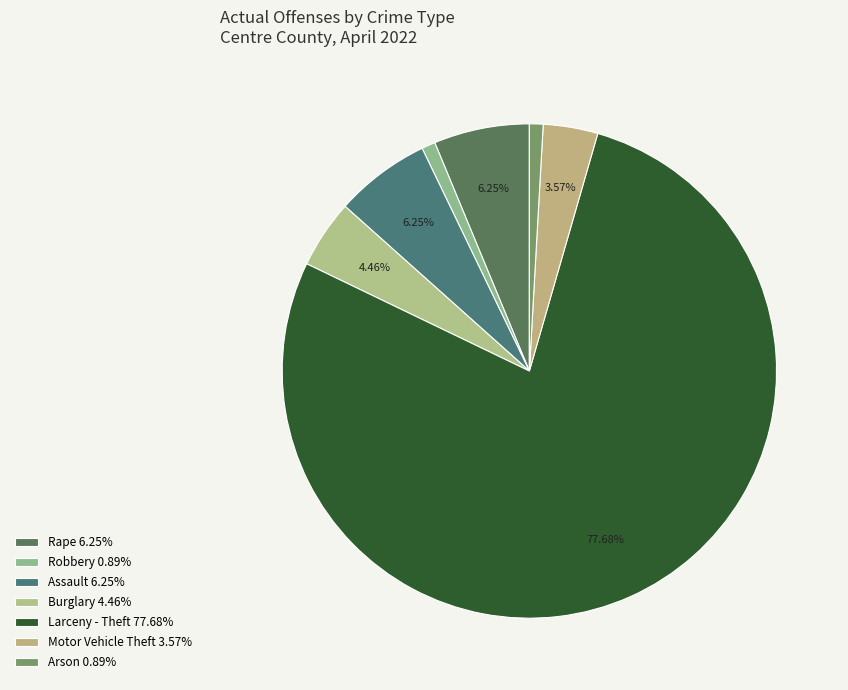

Which slice is the smallest?

Robbery